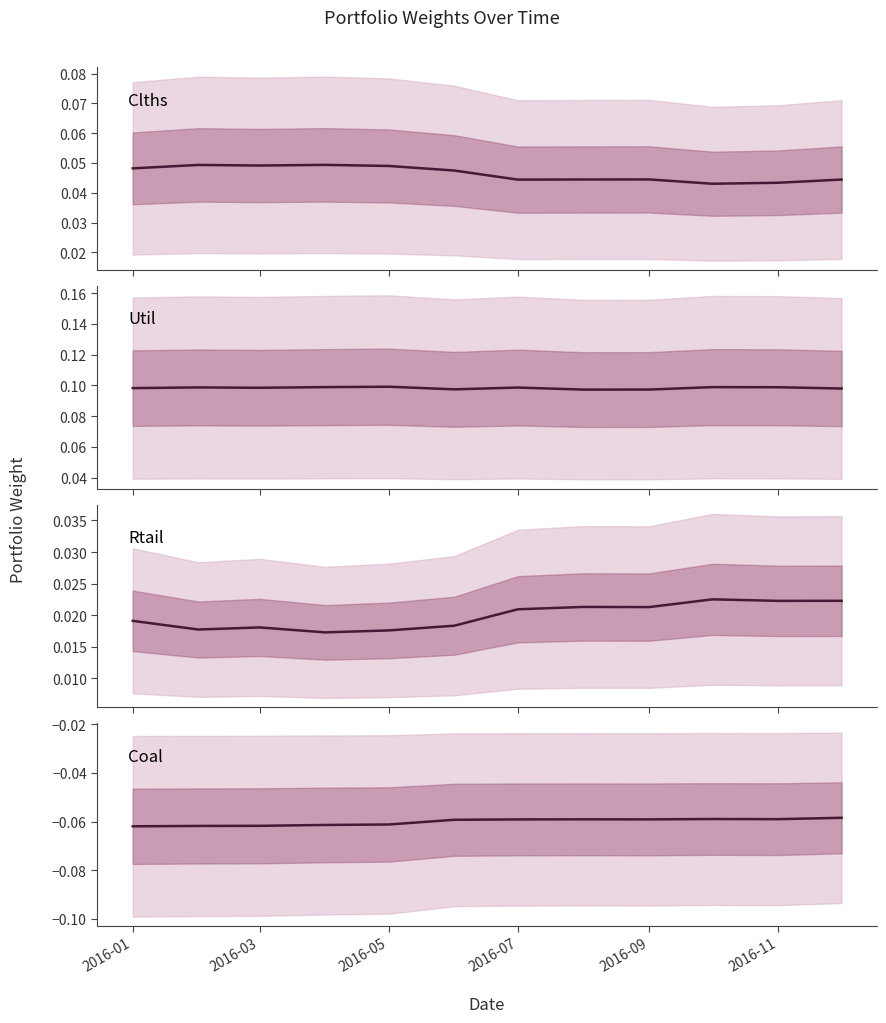

True or false: Rtail and Util intersect in this chart.

False